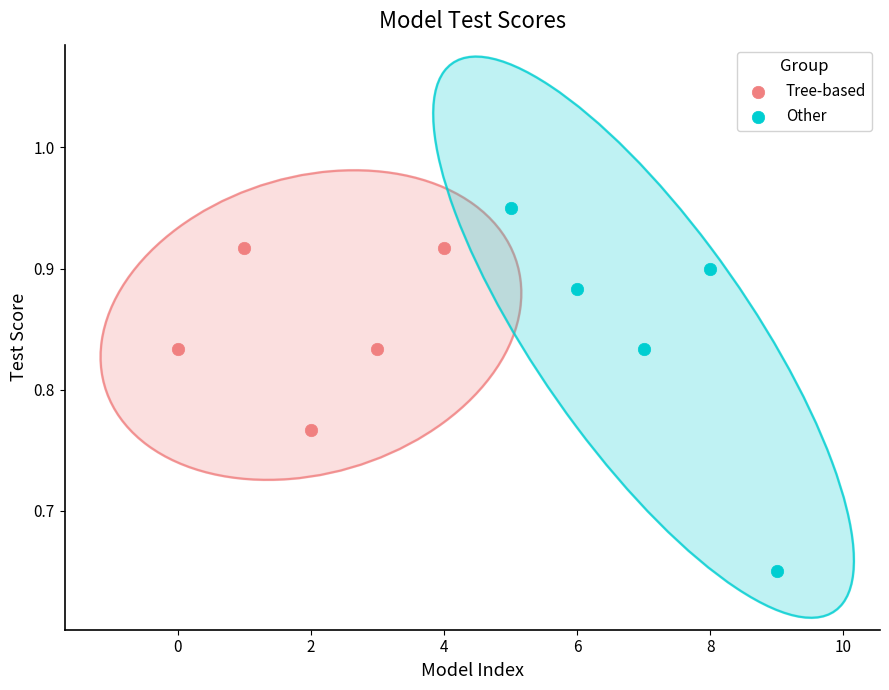

Which series reaches the minimum Y coordinate?

Other